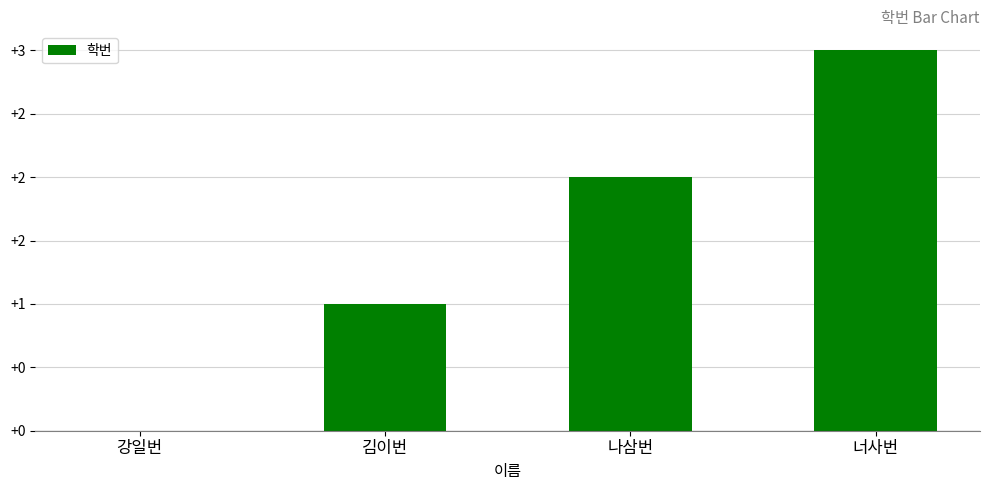

The value at 김이번 is 1. True or false?

True